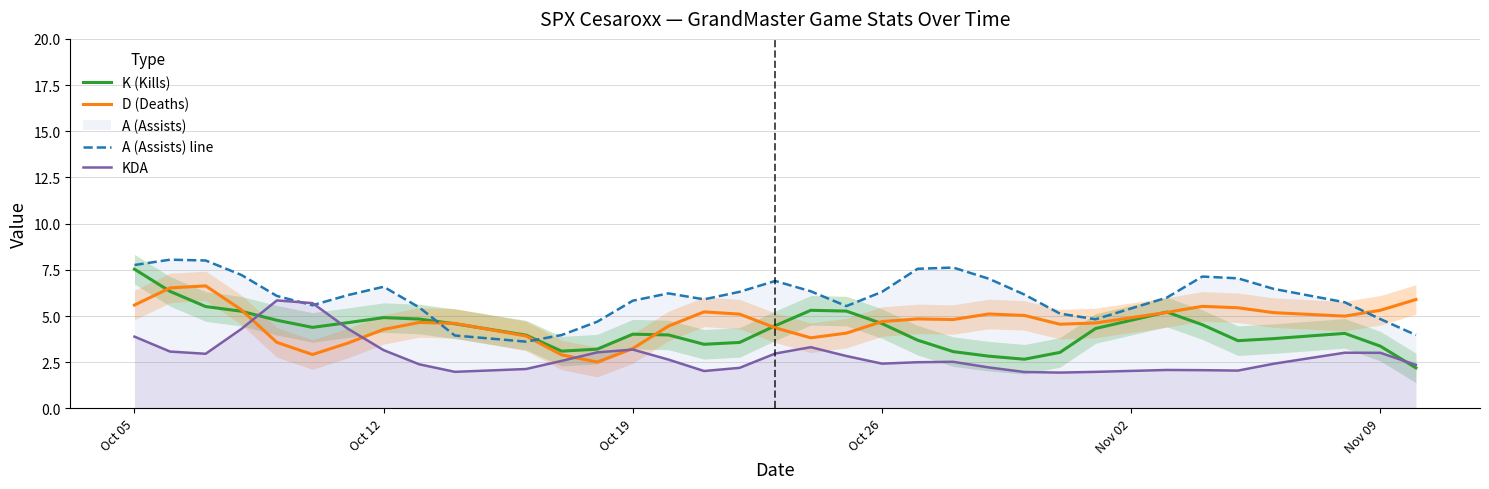

List the series in order of their peak value, lowest first.

KDA, D (Deaths), K (Kills), A (Assists) line